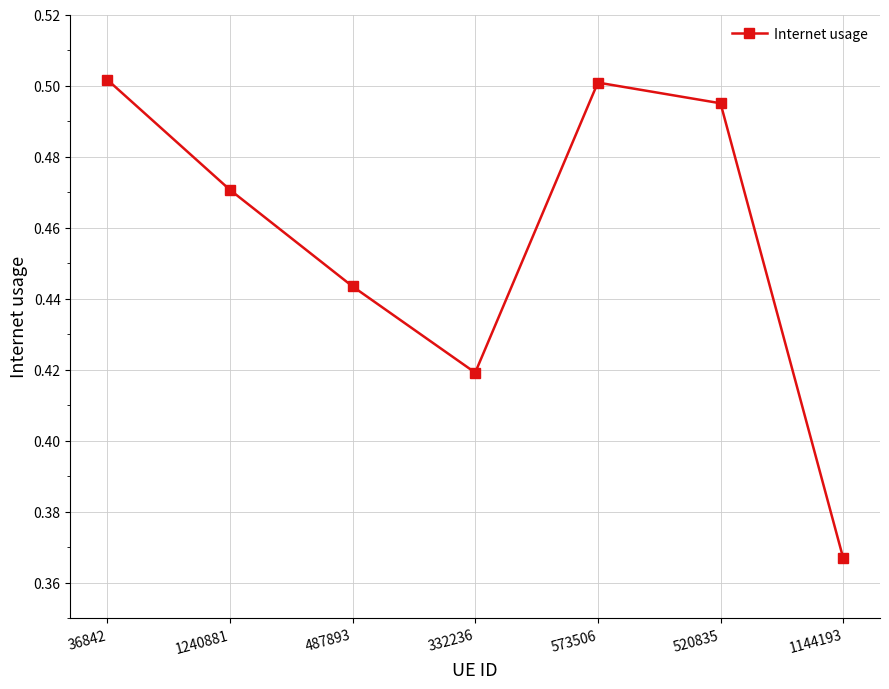

True or false: the data has more than 1 interior local peaks.

False